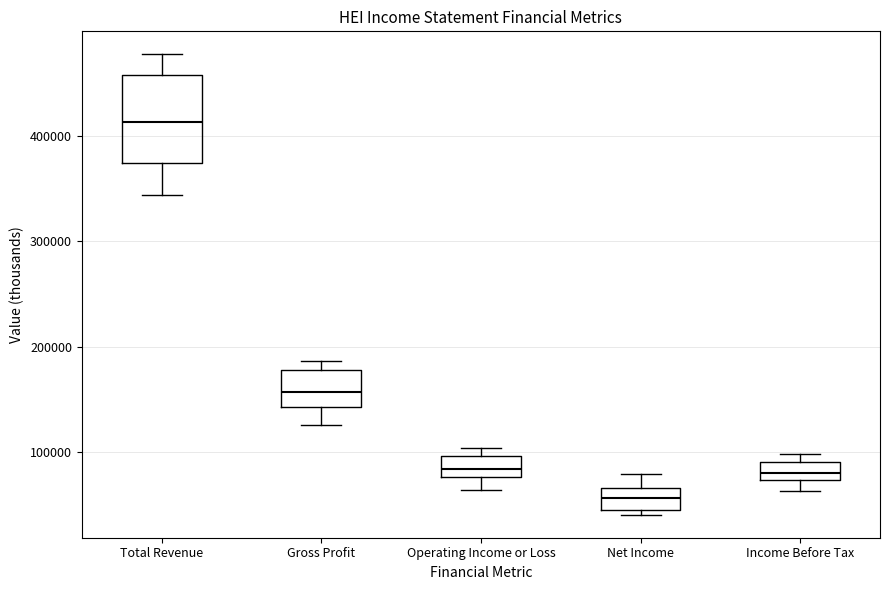

Reading left to right, transcribe this box plot: for each box, give where its median line is, the range the box spans, and where its two whiskers end, as read against the y-axis. The values are not printed on the chart, so give them approximately, as read against the axis.

Total Revenue: median 410000, box 370000 to 460000, whiskers 340000 to 480000
Gross Profit: median 160000, box 140000 to 180000, whiskers 130000 to 190000
Operating Income or Loss: median 80000 (inside the box), box 80000 to 100000, whiskers 60000 to 100000 (just above the box's upper edge)
Net Income: median 60000, box 50000 to 70000, whiskers 40000 to 80000
Income Before Tax: median 80000, box 70000 to 90000, whiskers 60000 to 100000